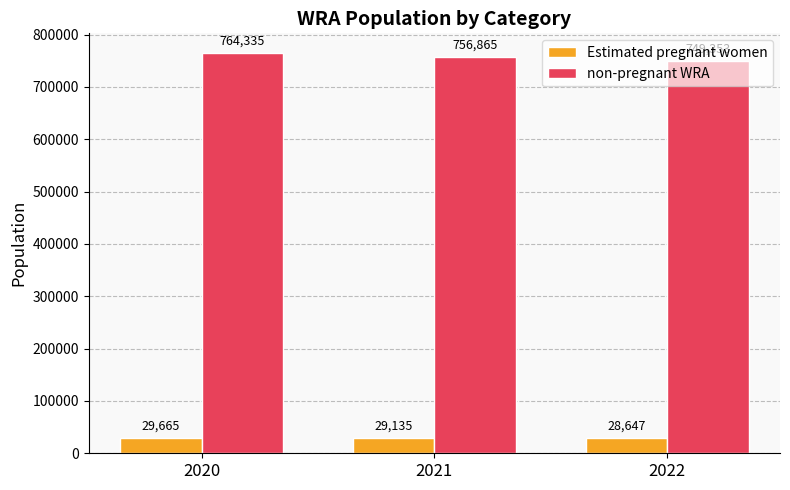

What is the sum of the non-pregnant WRA values at 2022 and 2020?

1513688.6